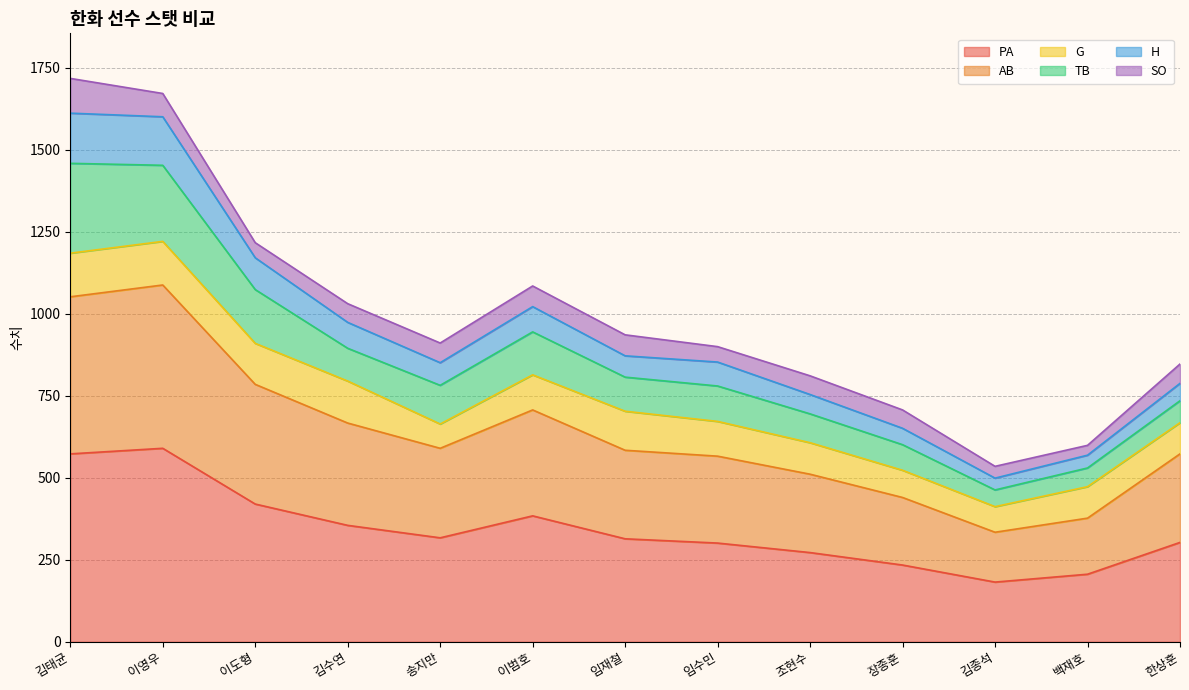

What is the value of the H point at the 5th from the left?

851